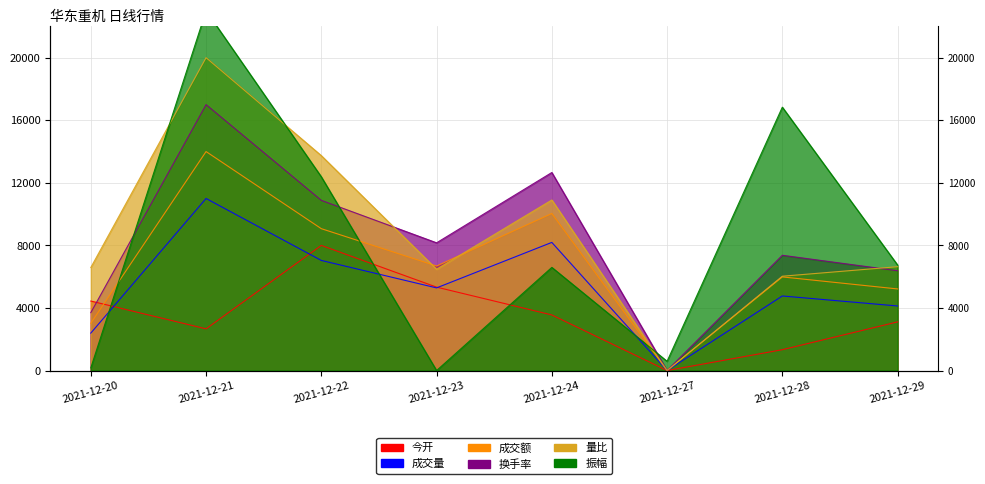

How many values in the 今开 series are below 3555?

4